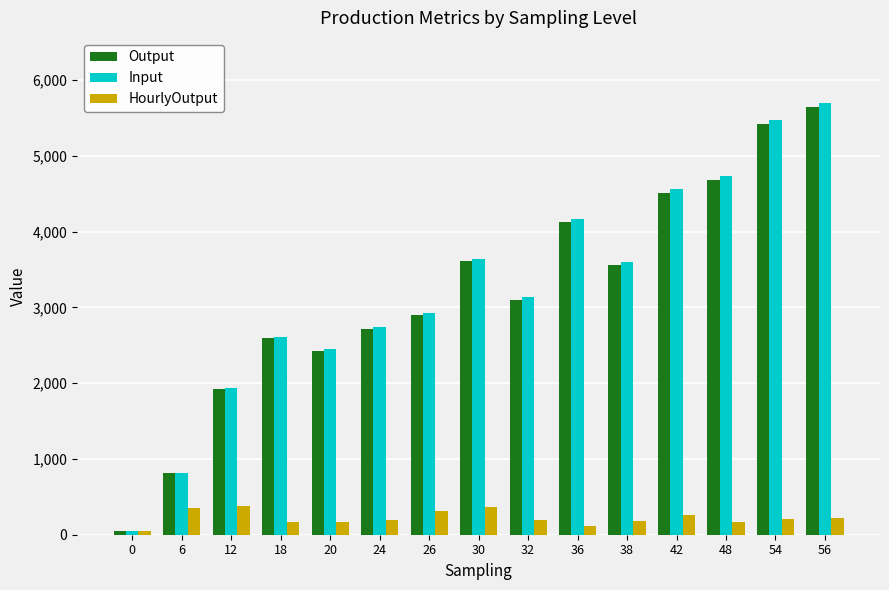

What is the highest value of the Input series?

5704